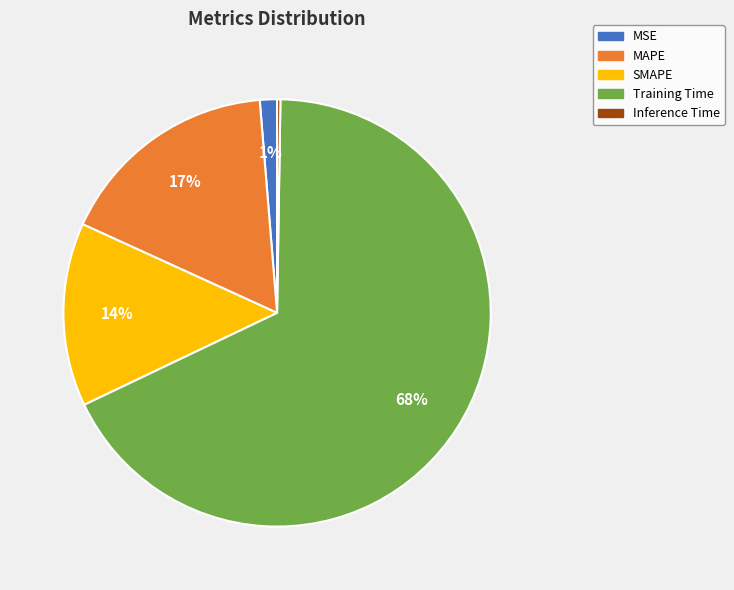

Which slice is the largest?

Training Time